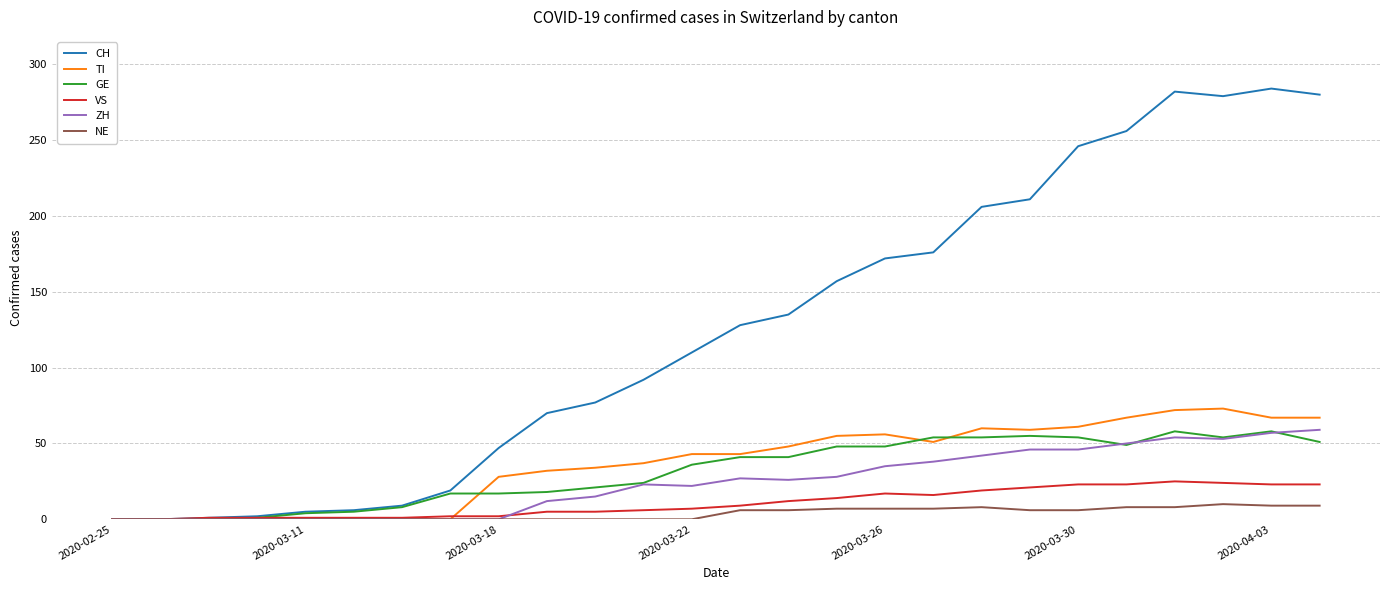

What is the greatest value displayed?

284